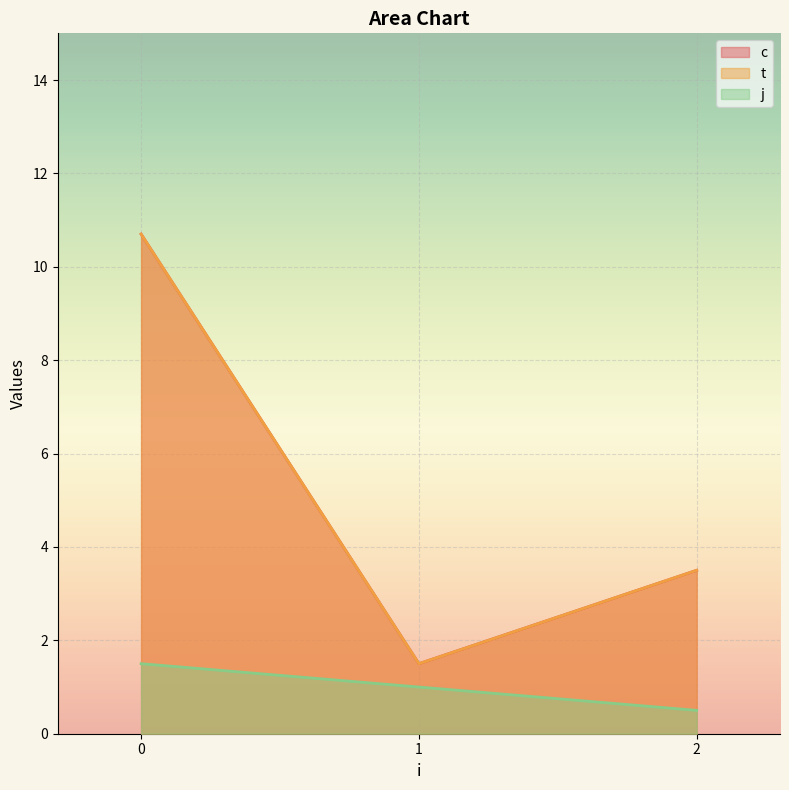

Which series has the largest total across all categories?

c